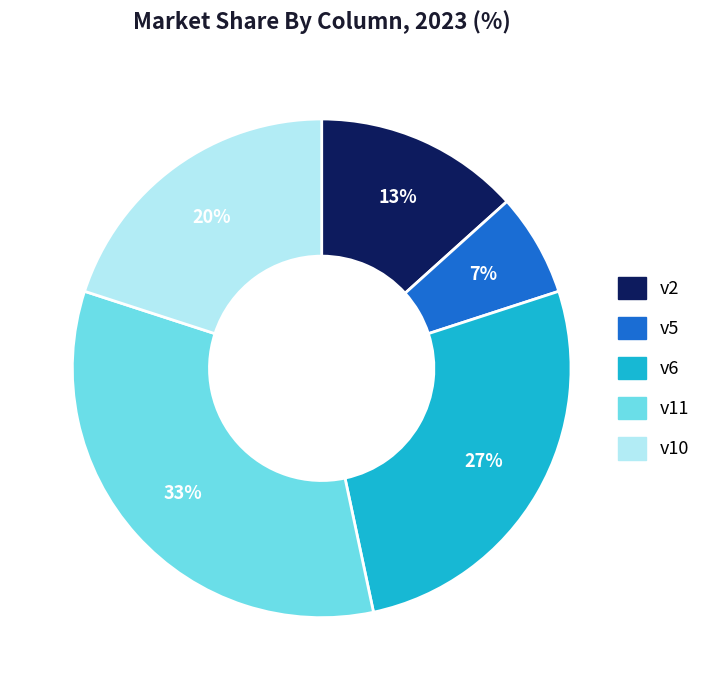

Does any single category account for the majority?

No